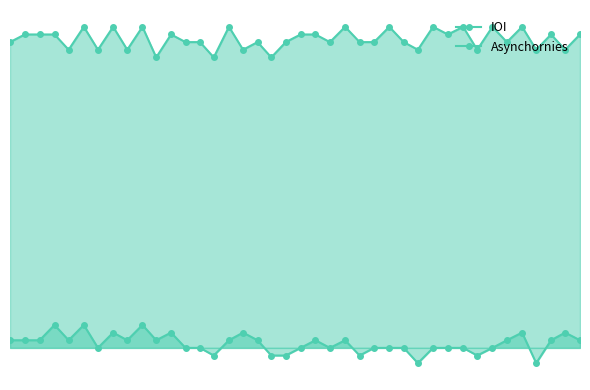

Reading left to right, list all the values displayed in this chart.

IOI: 0.4	0.4	0.4	0.4	0.4	0.4	0.4	0.4	0.4	0.4	0.4	0.4	0.4	0.4	0.4	0.4	0.4	0.4	0.4	0.4	0.4	0.4	0.4	0.4	0.4	0.4	0.4	0.4	0.4	0.4	0.4	0.4	0.4	0.4	0.4	0.4	0.4	0.4	0.4	0.4
Asynchornies: 0.0	0.0	0.0	0.0	0.0	0.0	0.0	0.0	0.0	0.0	0.0	0.0	0.0	0.0	-0.0	0.0	0.0	0.0	-0.0	-0.0	0.0	0.0	0.0	0.0	-0.0	0.0	0.0	0.0	-0.0	0.0	0.0	0.0	-0.0	0.0	0.0	0.0	-0.0	0.0	0.0	0.0